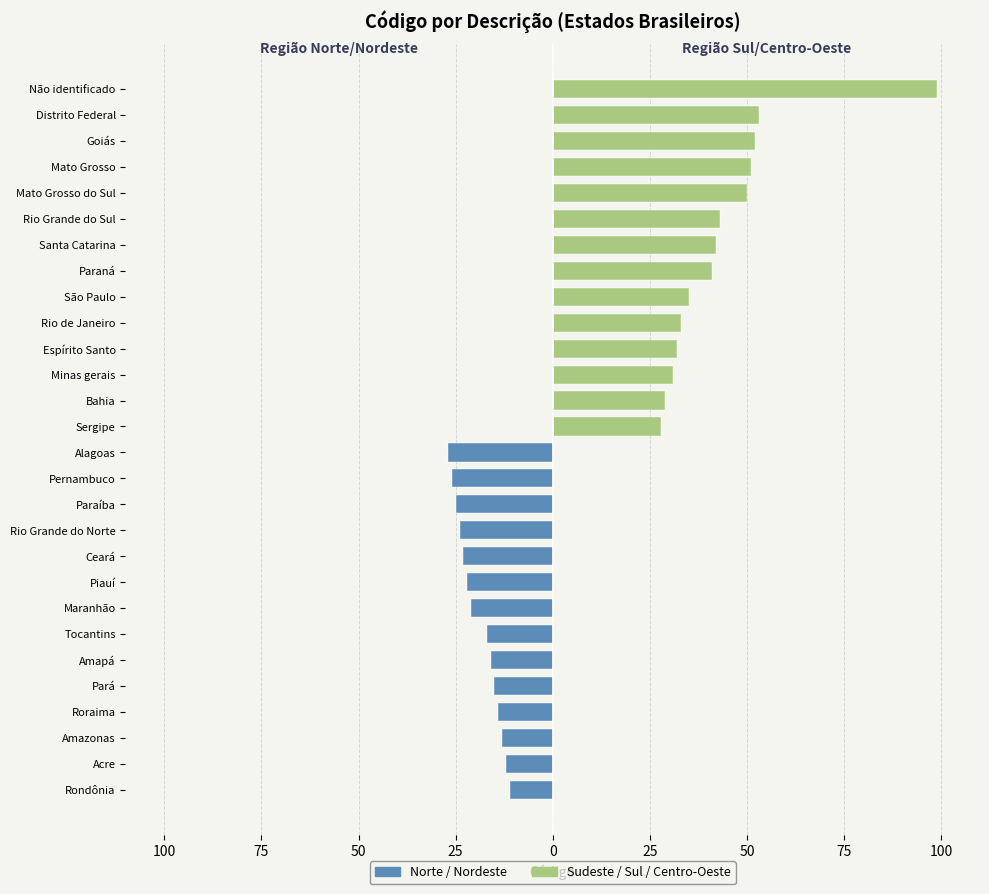

The Região Sudeste / Sul / Centro-Oeste series shows 0 at Ceará. True or false?

True